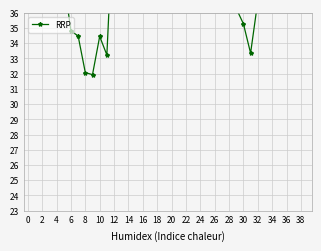

How many points are higher than both their immediate neighbors (excluding endpoints)?

9